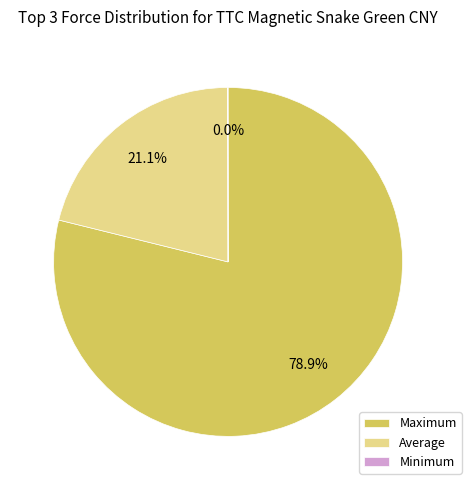

To the nearest percent, what percentage of the pie is Average?

21%